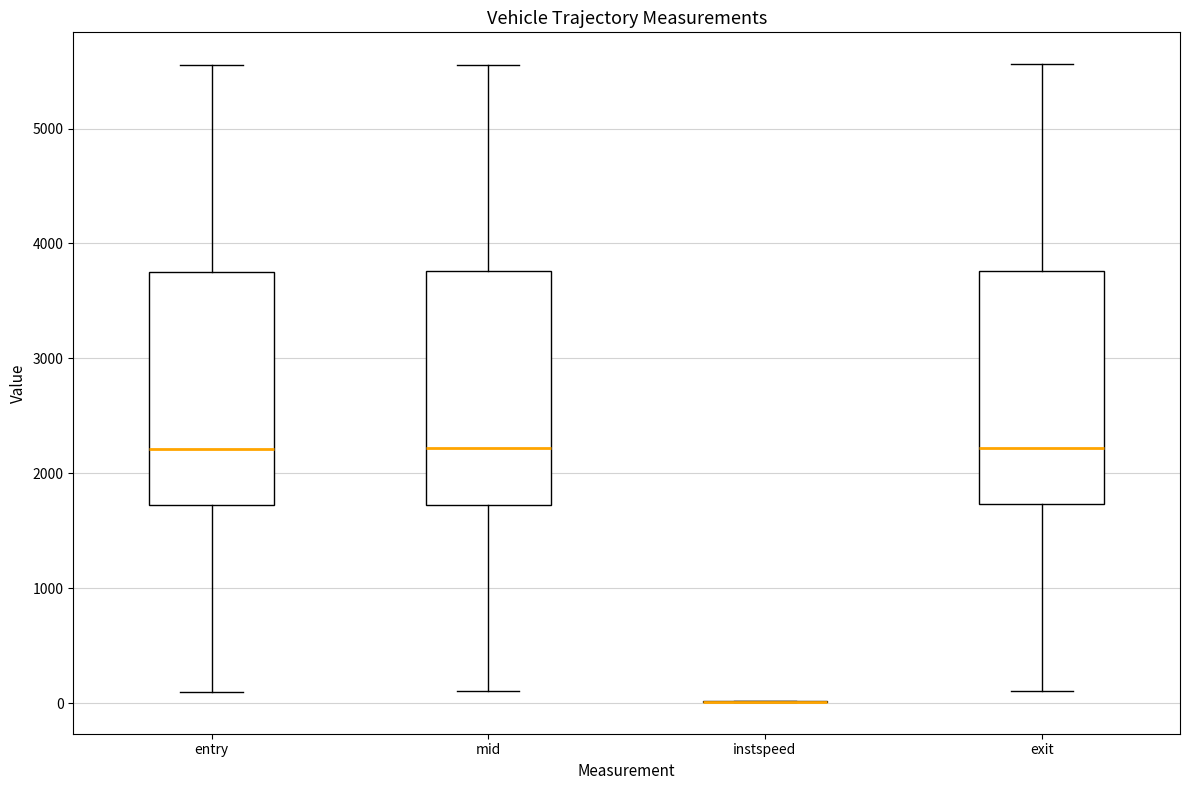

Where does the upper whisker of the box for exit end on the y-axis? The values are not printed on the chart, so give them approximately, as read against the axis.

5600